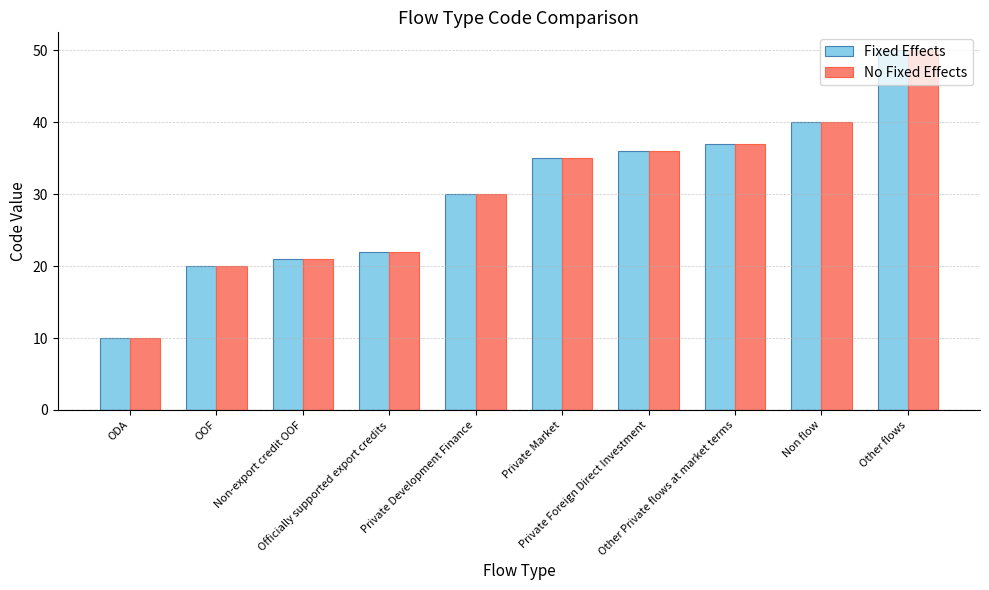

What position from the right is OOF?

9